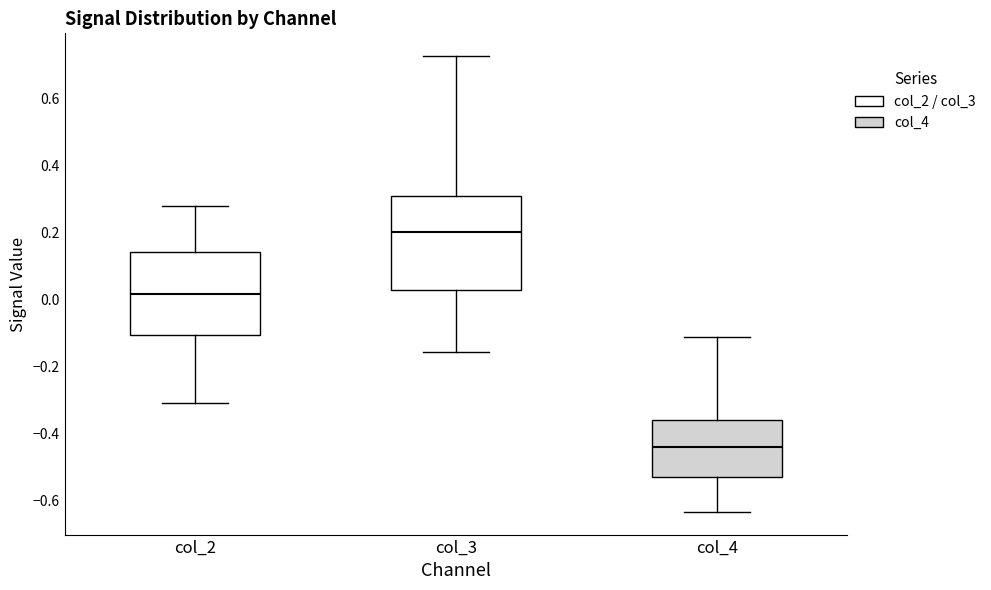

Comparing the boxes themselves (not the whiskers), which one is the tallest?

col_3